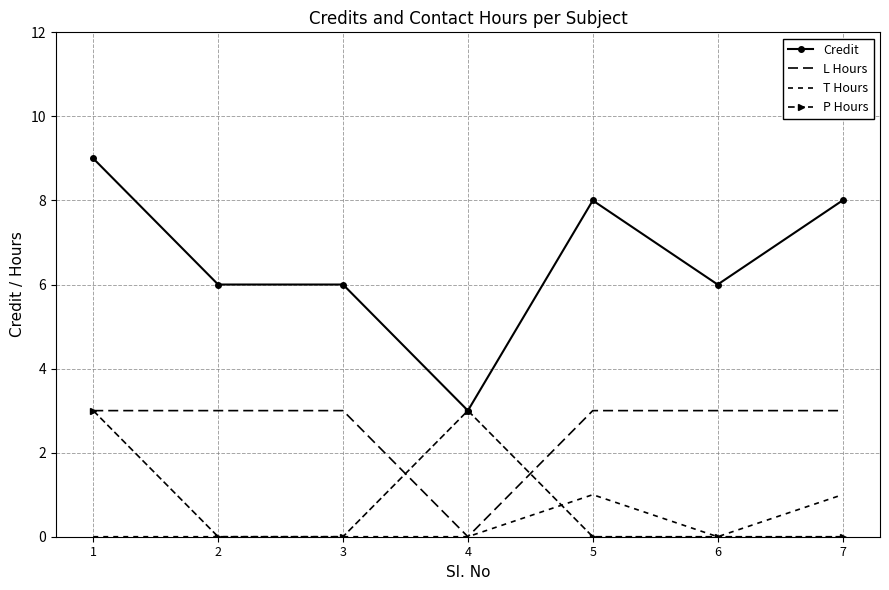

What value does the Credit series have at 7?

8